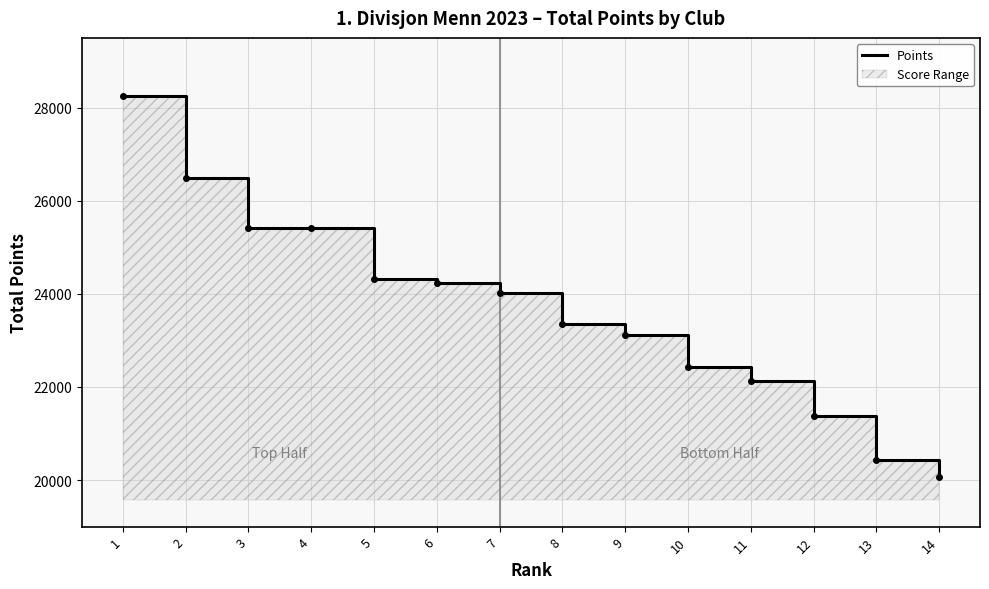

Does the chart have visible grid lines?

Yes